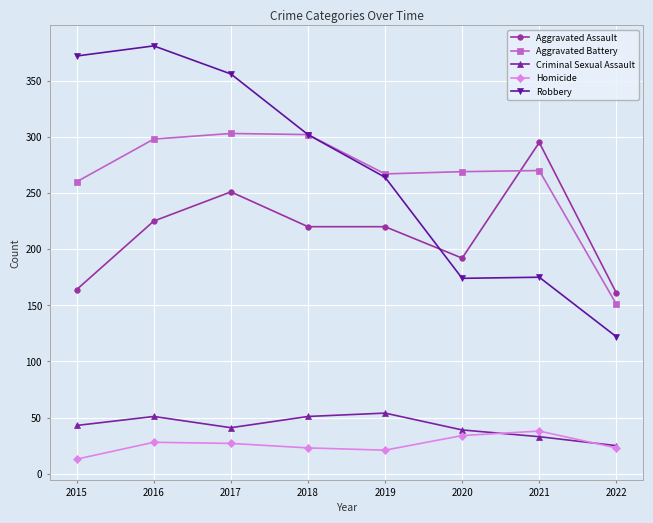

The value of Homicide at 2017 is 27. True or false?

True